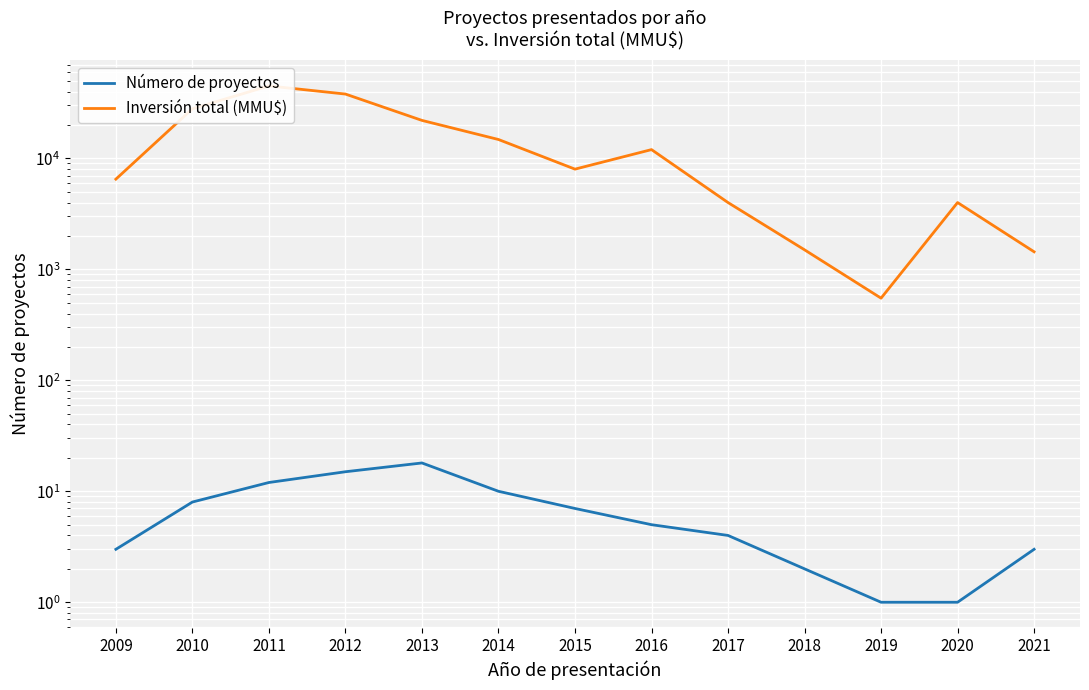

Count the number of data series in this chart.

2